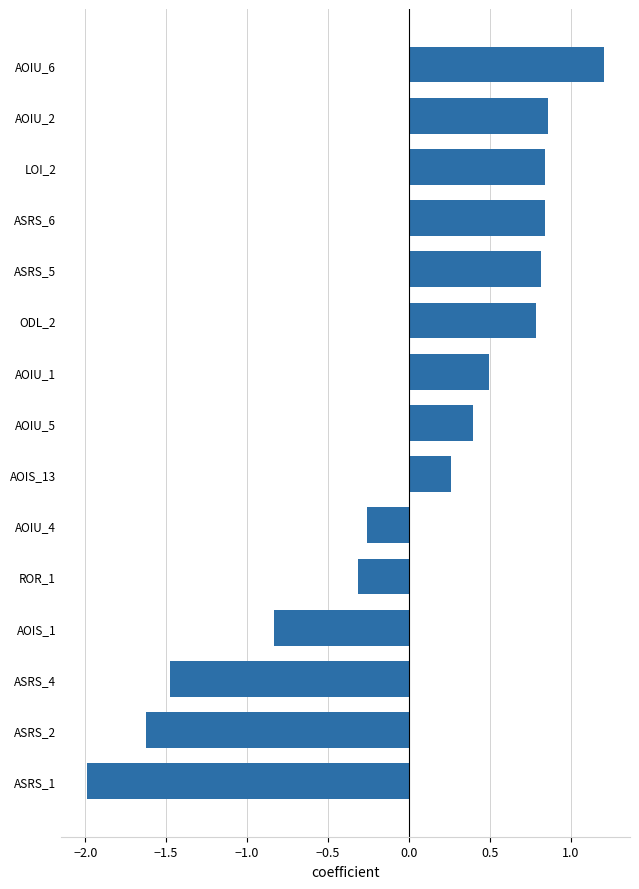

What is the difference between the maximum and minimum values?

3.2